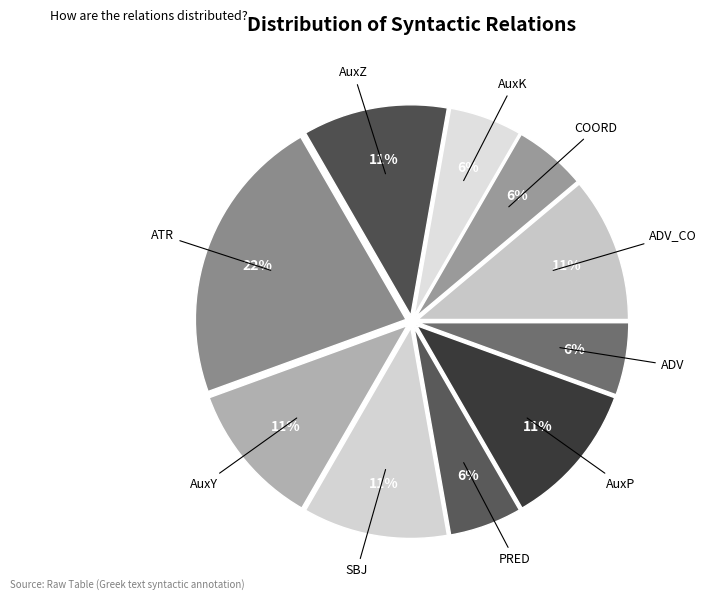

Combined, do AuxY and PRED account for over 50%?

No